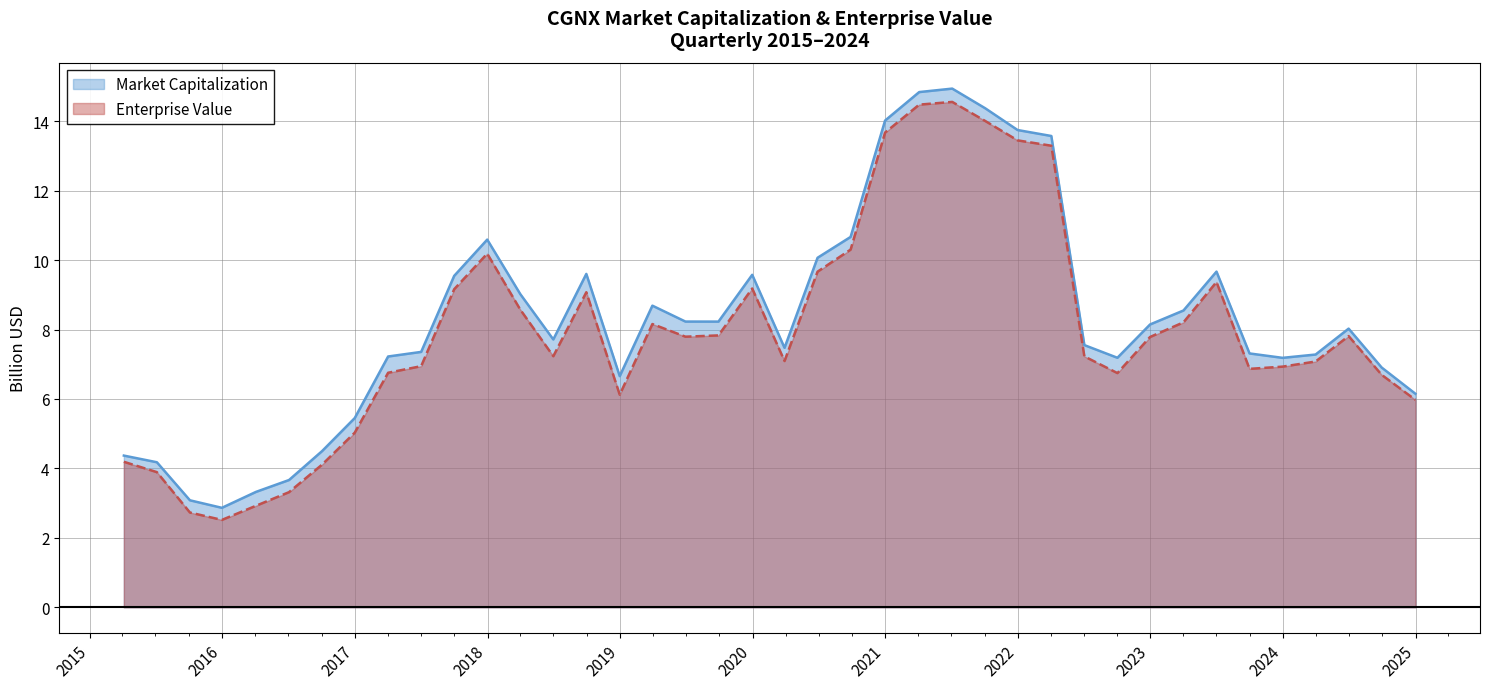

True or false: Market Capitalization and Enterprise Value cross at least once.

False